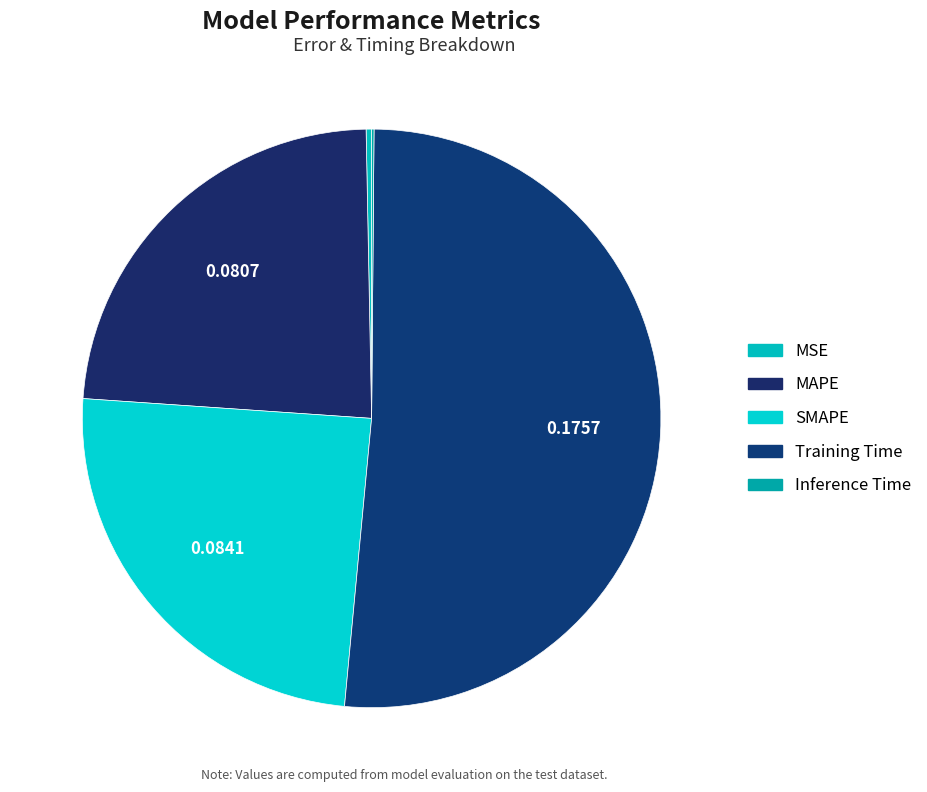

Between SMAPE and MSE, which is larger?

SMAPE